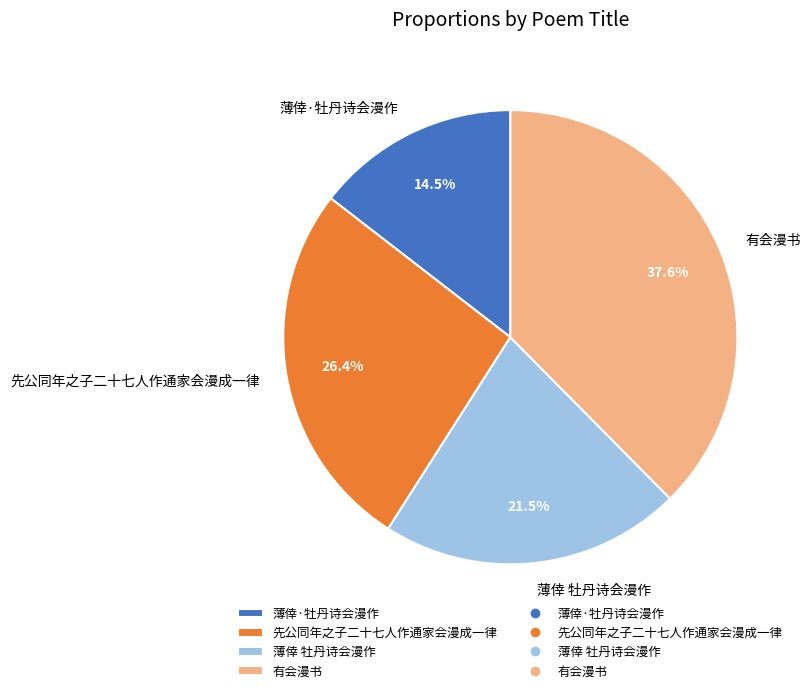

What is the smallest slice in the pie chart?

薄倖·牡丹诗会漫作